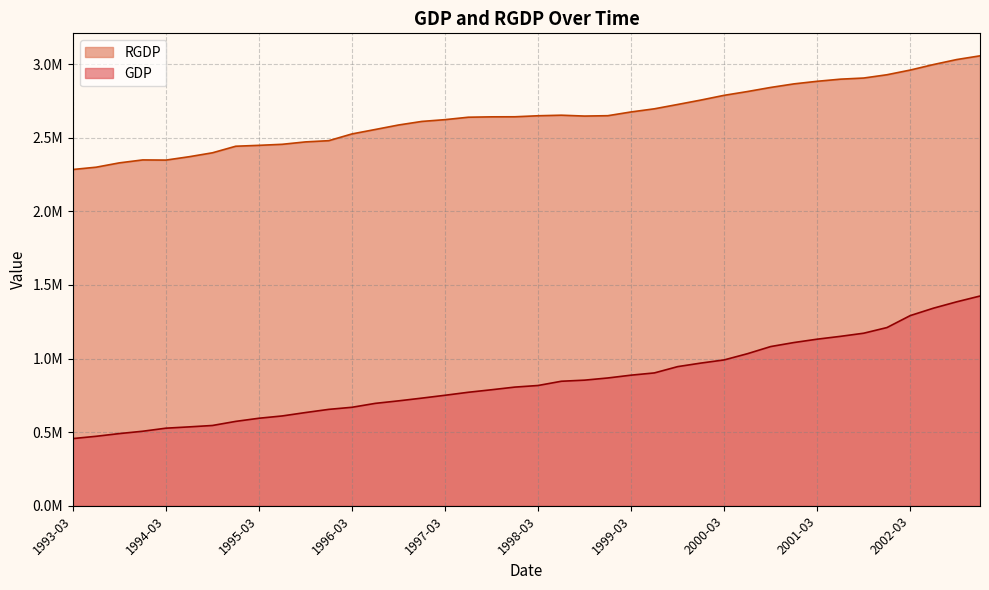

True or false: GDP has more than 1 interior local peaks.

False